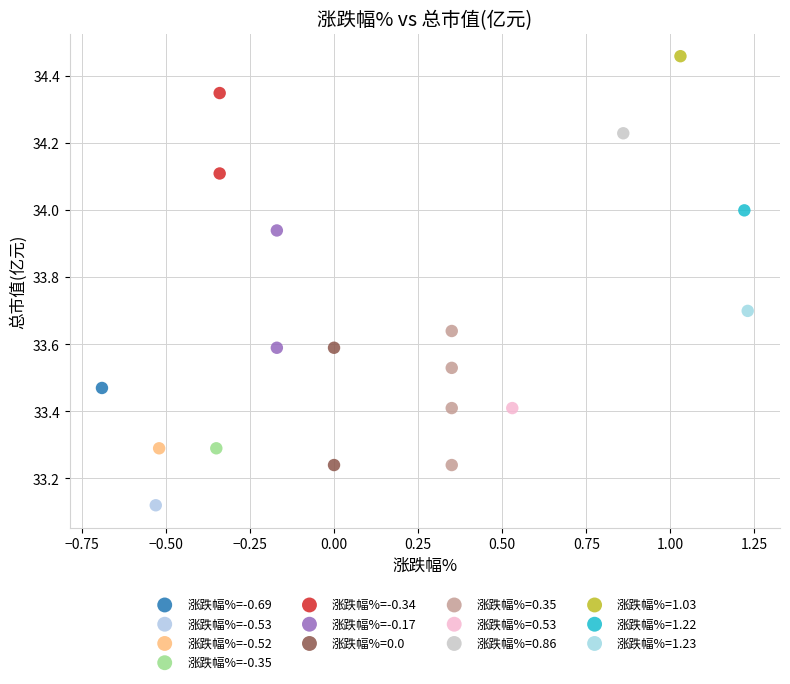

What are all the series names shown in the legend?

涨跌幅%=-0.69, 涨跌幅%=-0.53, 涨跌幅%=-0.52, 涨跌幅%=-0.35, 涨跌幅%=-0.34, 涨跌幅%=-0.17, 涨跌幅%=0.0, 涨跌幅%=0.35, 涨跌幅%=0.53, 涨跌幅%=0.86, 涨跌幅%=1.03, 涨跌幅%=1.22, 涨跌幅%=1.23